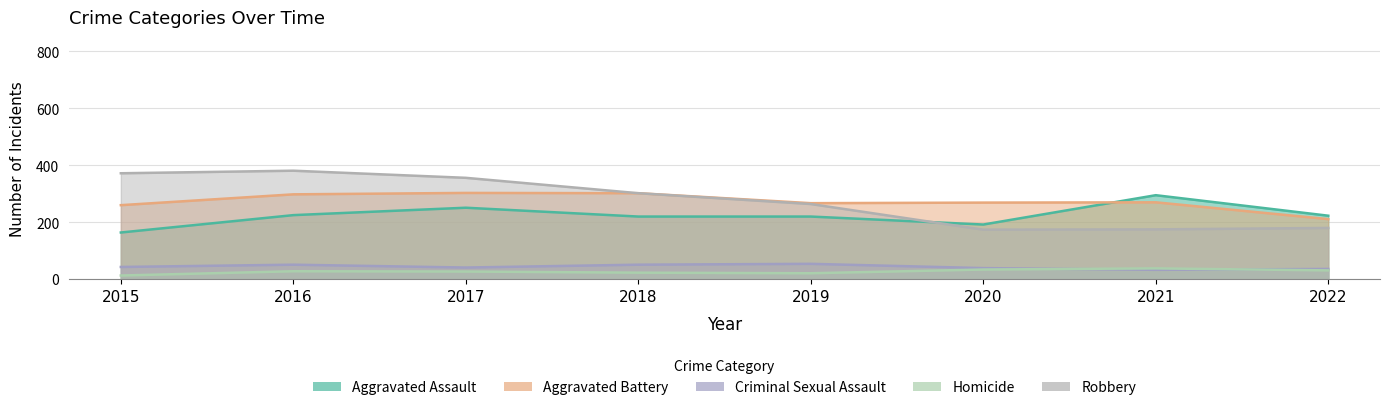

Is the value of Aggravated Battery at 2015 greater than the value of Homicide at 2020?

Yes